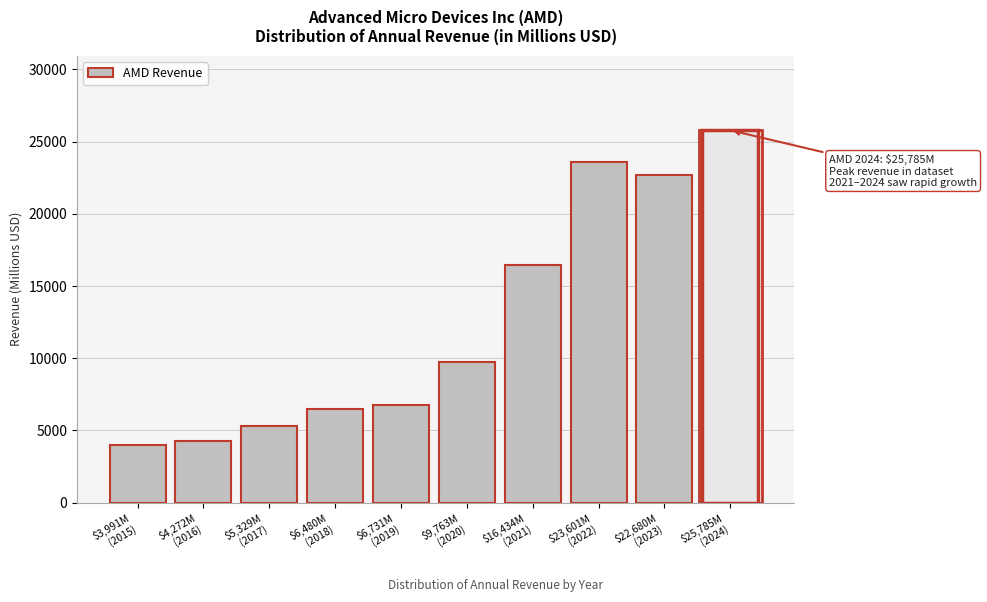

Reading left to right, what are all the values shown in this chart?

3991	4272	5329	6480	6731	9763	16434	23601	22680	25785